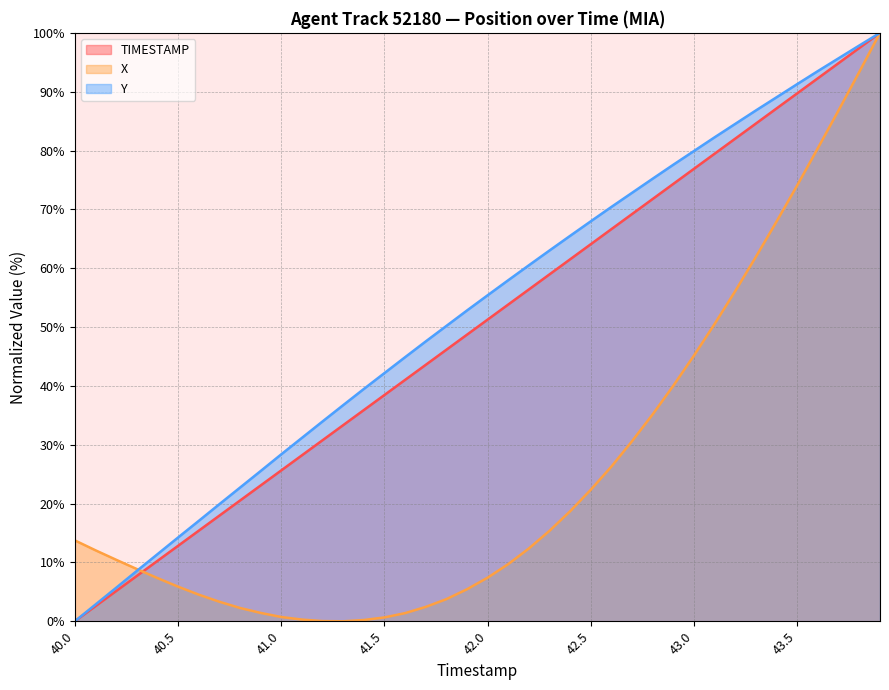

How many series are shown in this chart?

3